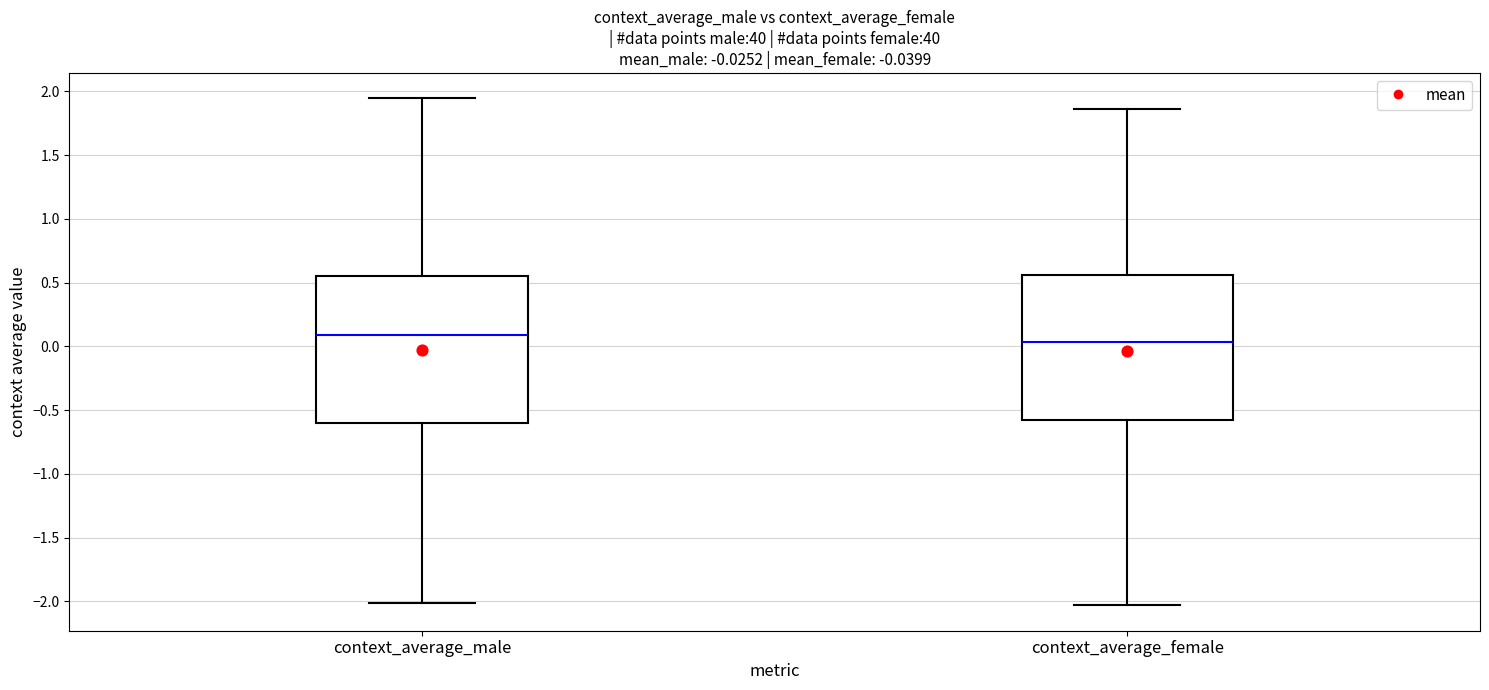

Which box has the lowest median line?

context_average_female